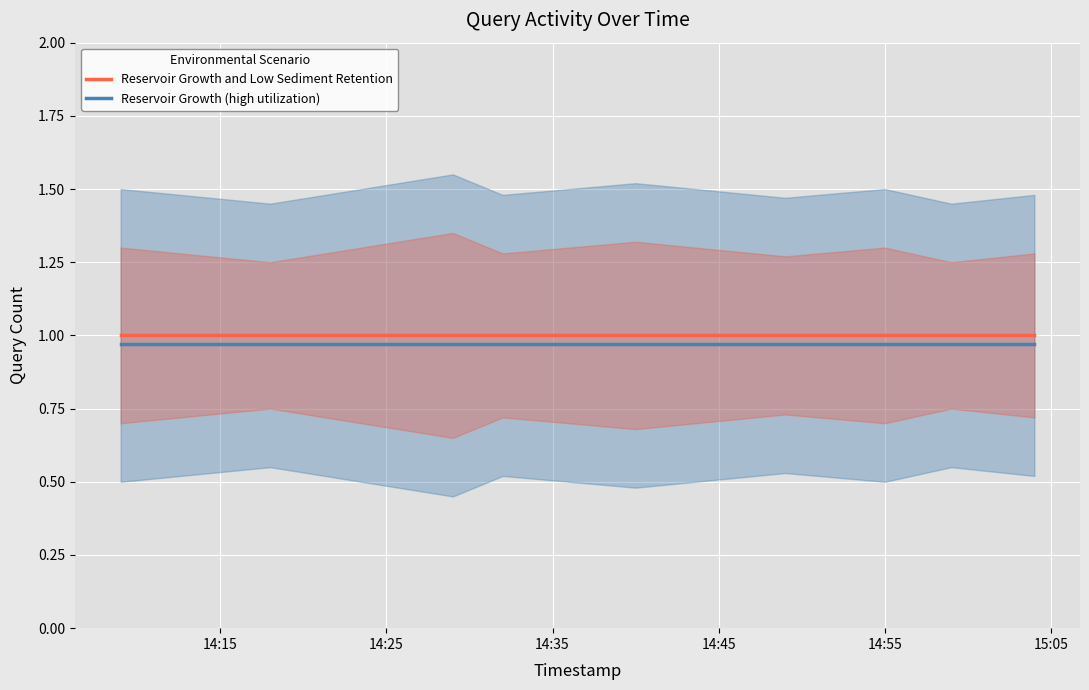

True or false: Reservoir Growth and Low Sediment Retention and Reservoir Growth (high utilization) cross at least once.

False